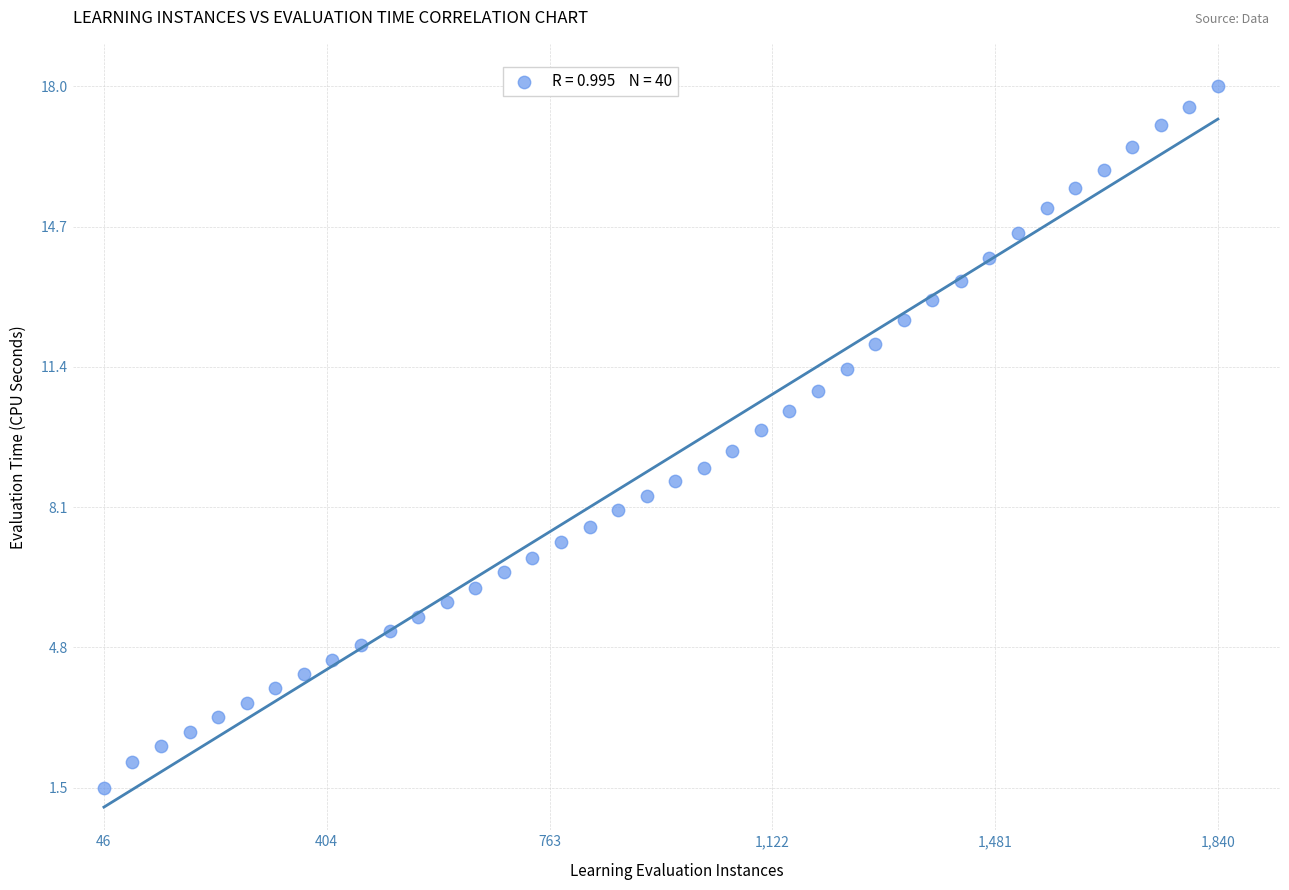

What is the range of X values (max minus min)?

1794.0